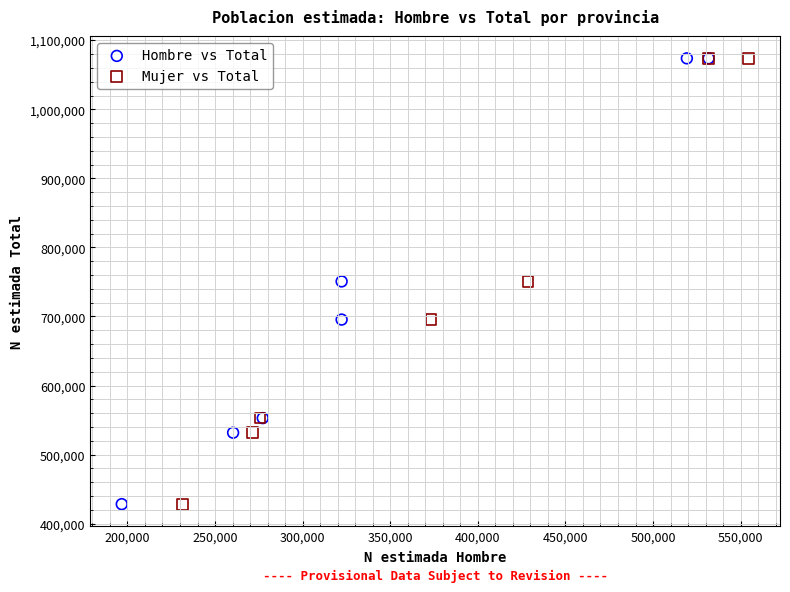

What are all the series names shown in the legend?

Hombre vs Total, Mujer vs Total